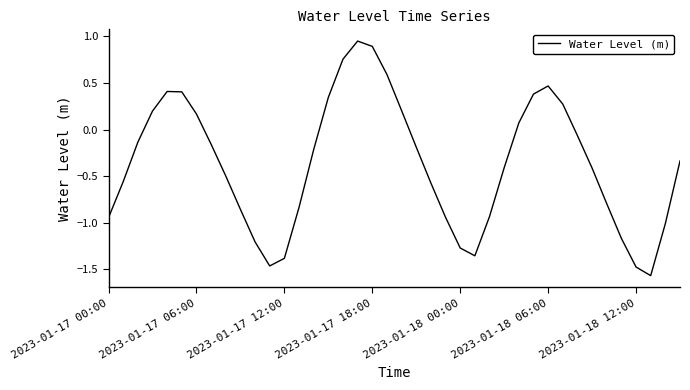

True or false: there are more than 2 points higher than both neighbors.

True